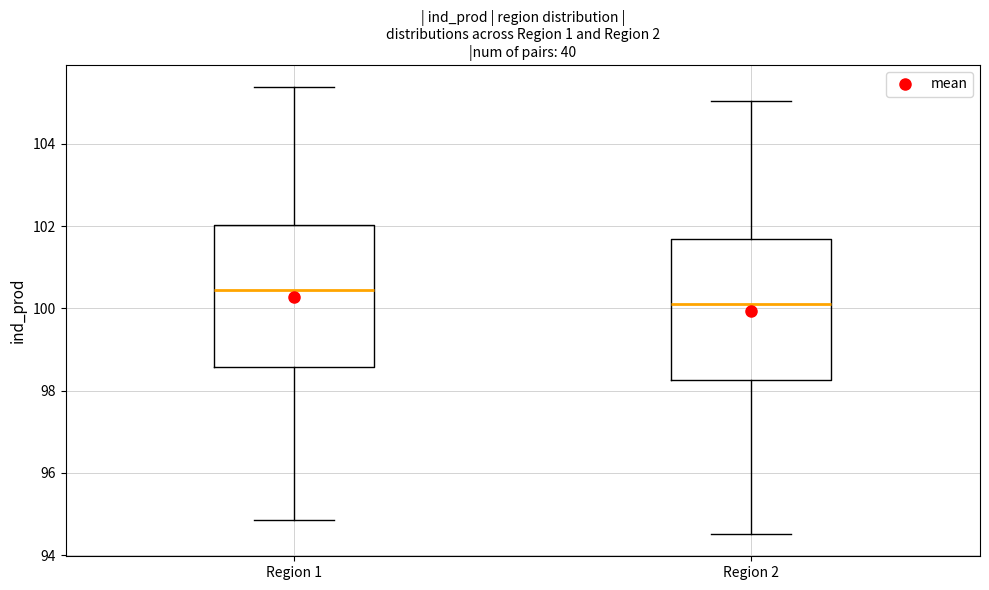

Reading left to right, transcribe this box plot: for each box, give where its median line is, the range the box spans, and where its two whiskers end, as read against the y-axis. The values are not printed on the chart, so give them approximately, as read against the axis.

Region 1: median 100.4, box 98.6 to 102.0, whiskers 94.8 to 105.4
Region 2: median 100.2, box 98.2 to 101.6, whiskers 94.6 to 105.0